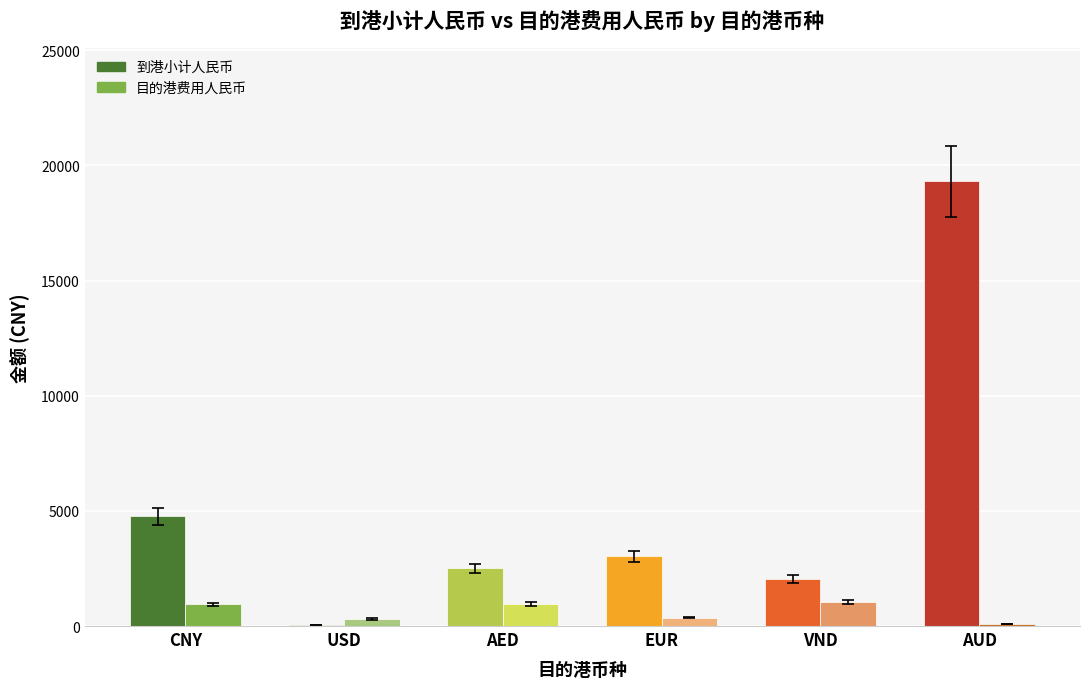

Read the 到港小计人民币 value at USD.

29.2